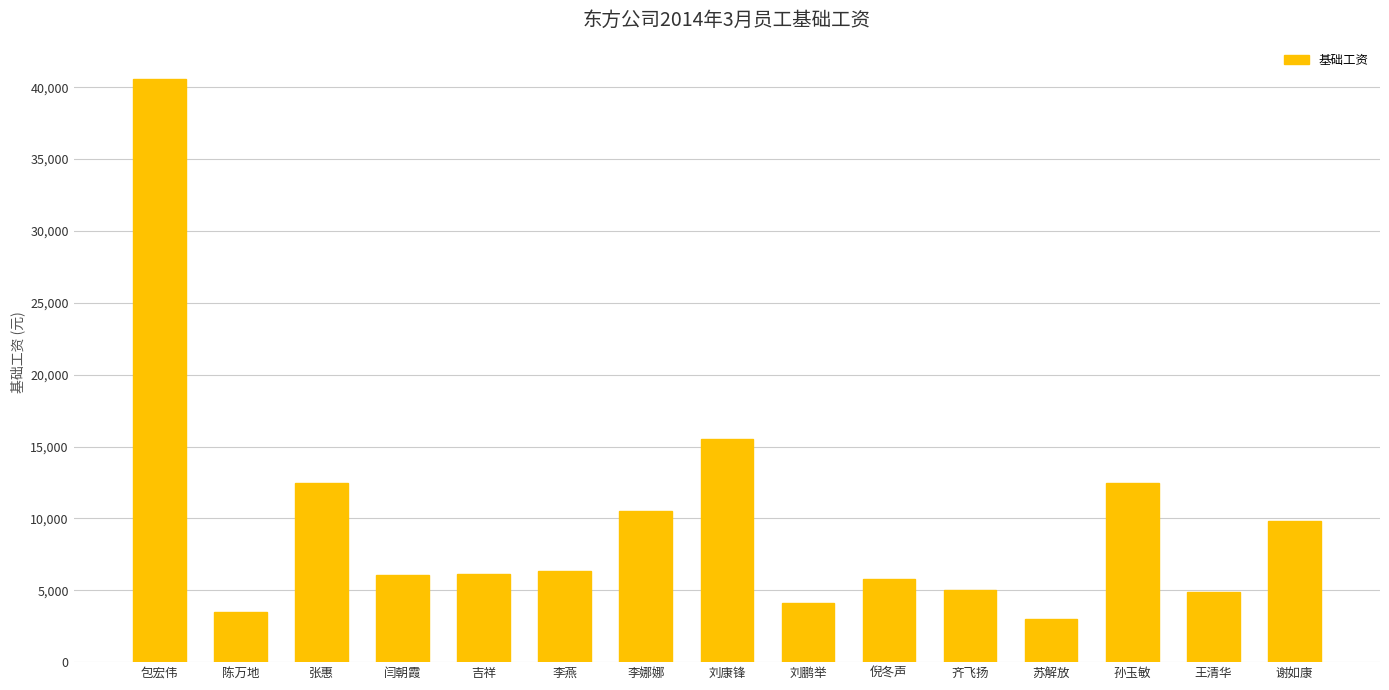

What is the average value?

9750